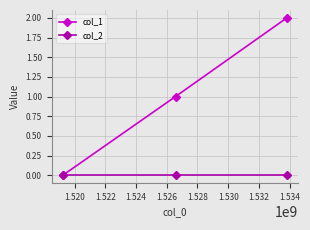

Rank the series by their maximum value, from highest to lowest.

col_1, col_2